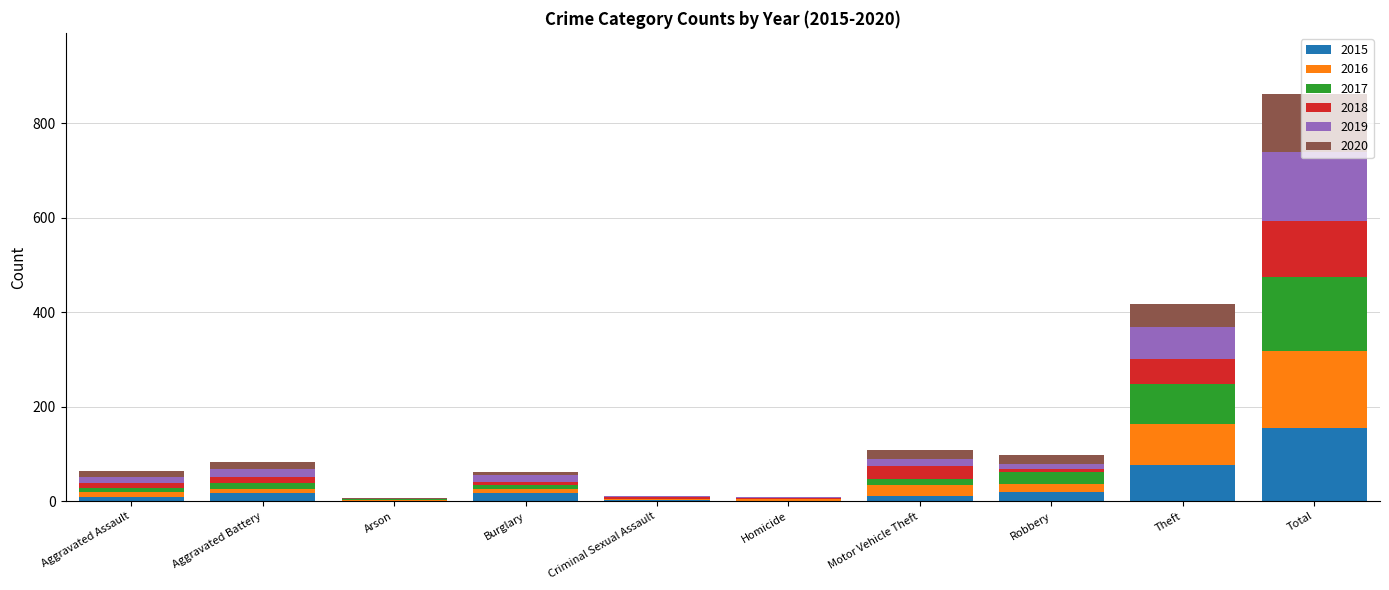

Are the bars grouped side by side (vs. stacked)?

No